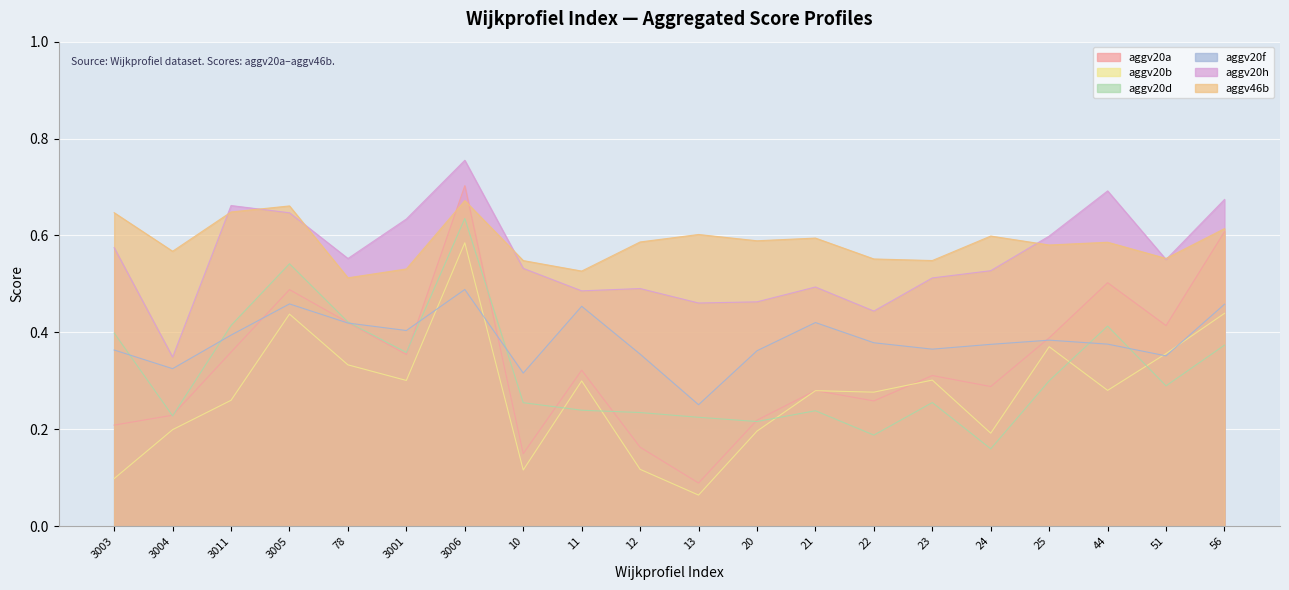

How many interior local peaks does the aggv20h series have?

5